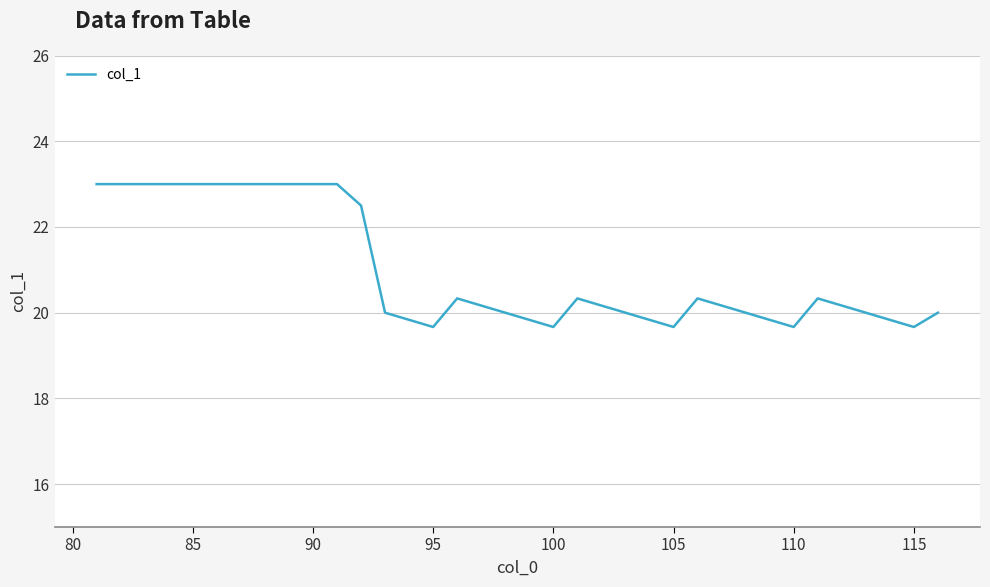

What is the difference between the maximum and minimum values?

3.3